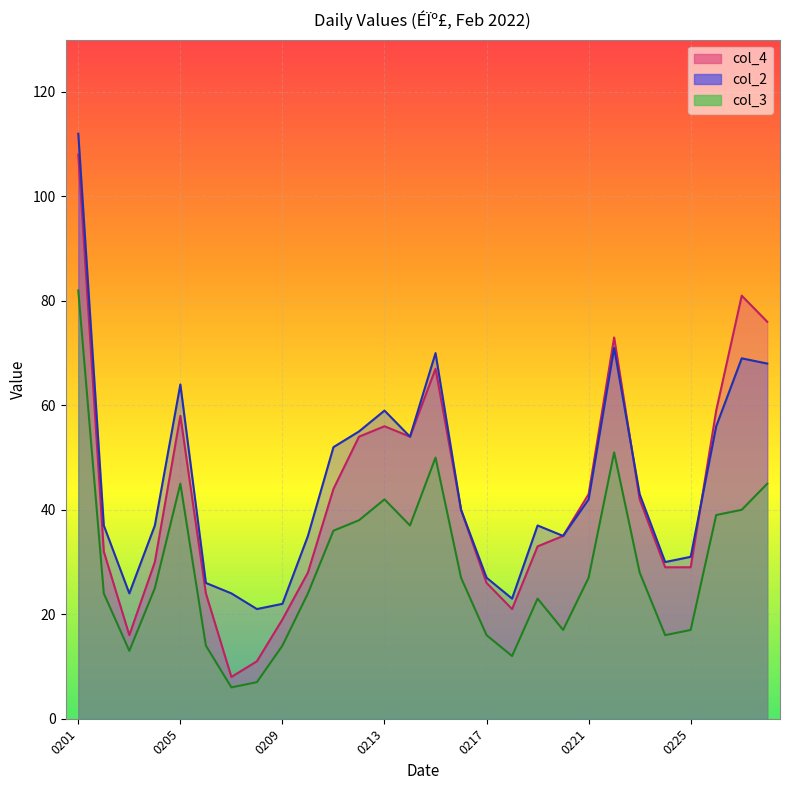

True or false: col_3 and col_4 cross at least once.

False